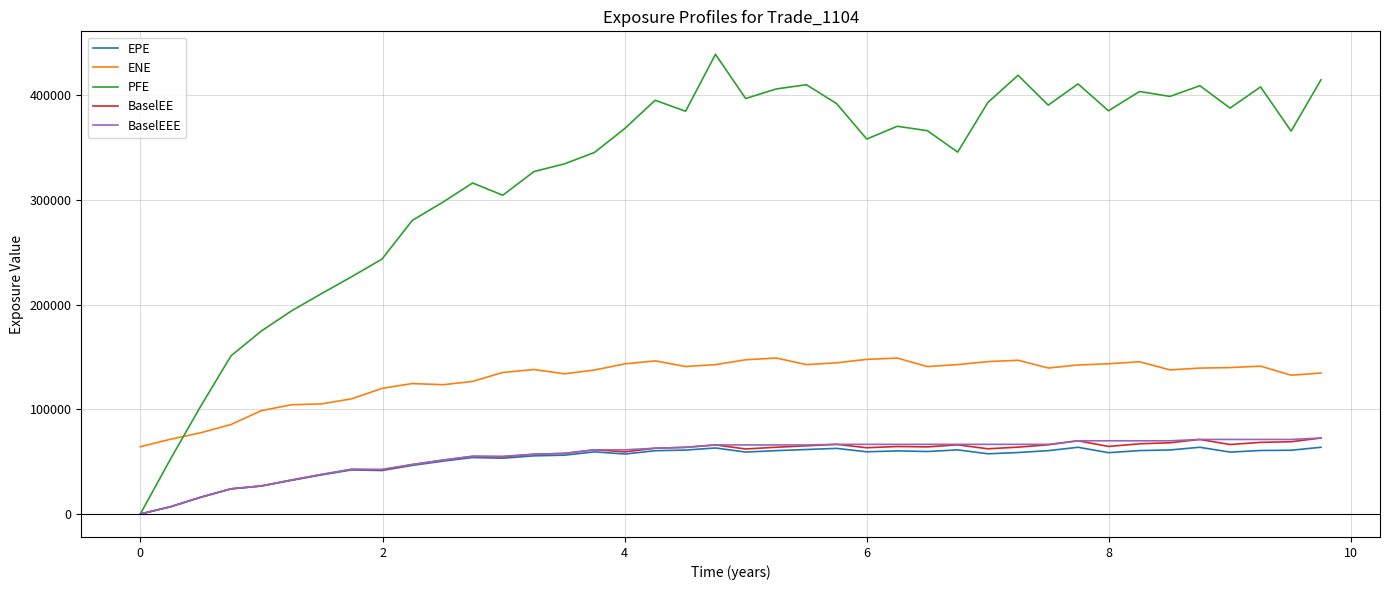

Which series has the largest total across all categories?

PFE